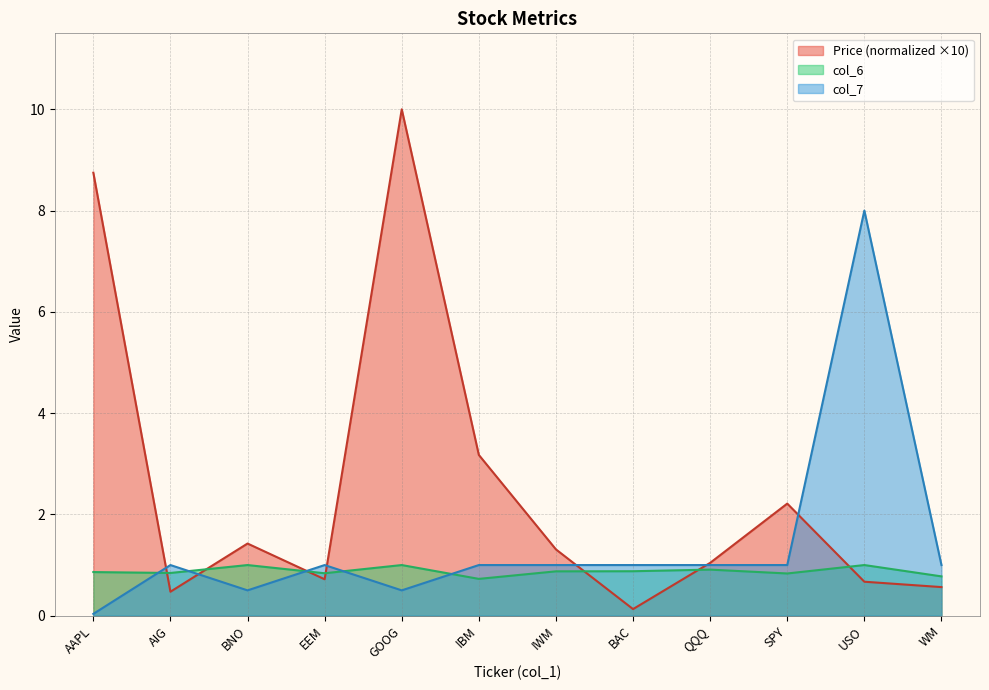

What are all the series names shown in the legend?

Price (normalized ×10), col_6, col_7